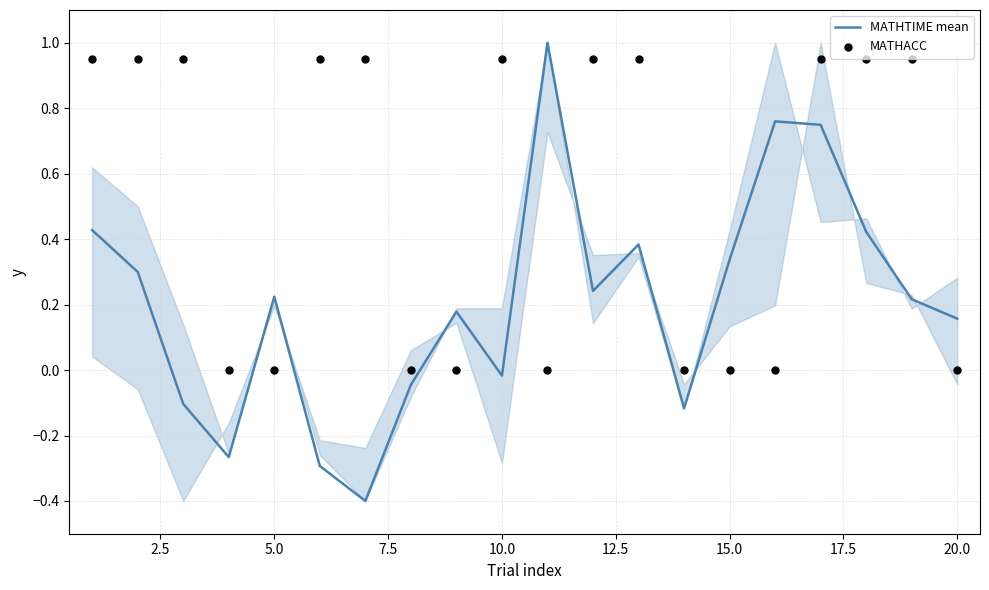

What are all the series names shown in the legend?

MATHTIME mean, MATHACC